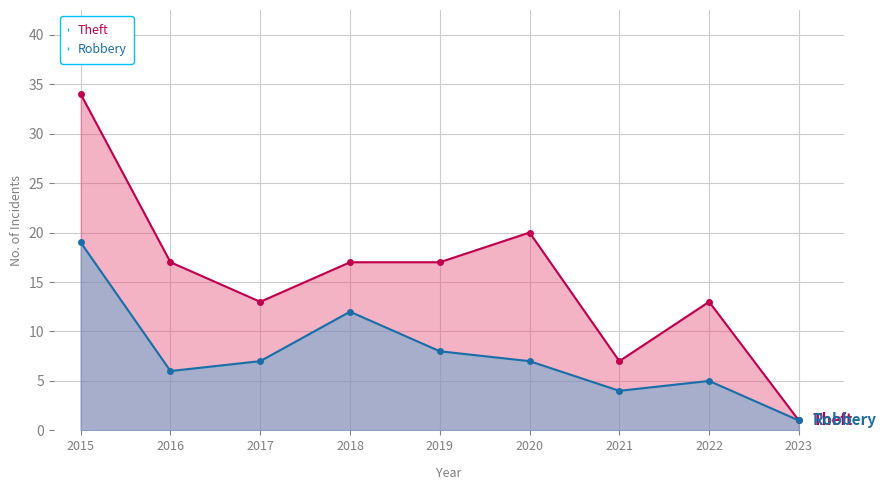

Reading left to right, what are all the values shown in this chart?

Theft: 34	17	13	17	17	20	7	13	1
Robbery: 19	6	7	12	8	7	4	5	1